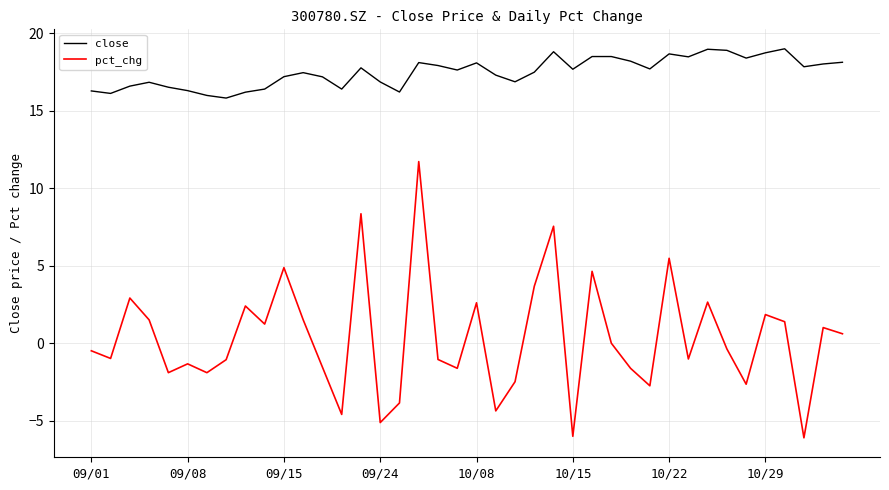

Which series has the largest total across all categories?

close